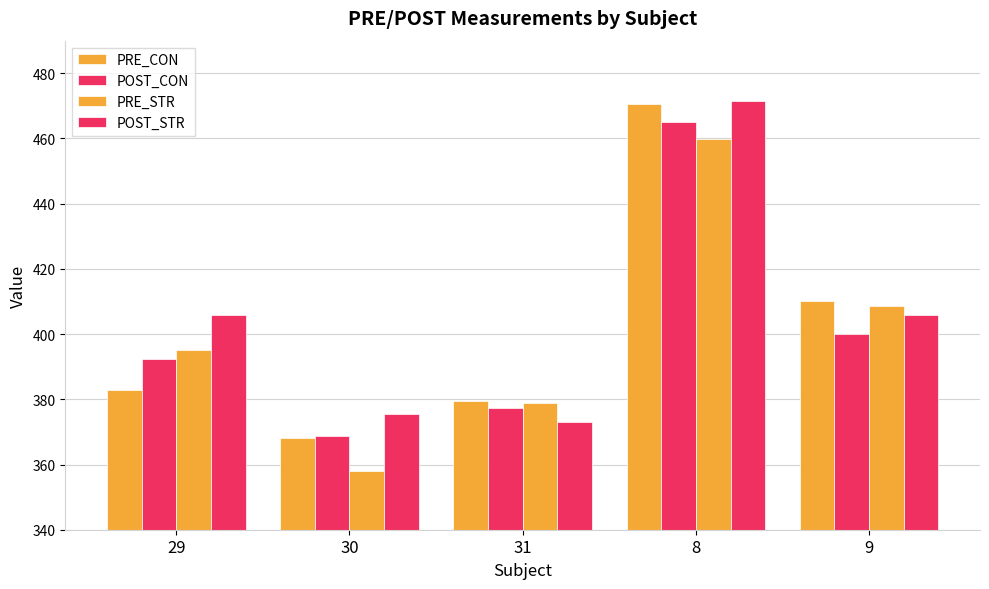

The value of PRE_STR at 9 is 578.4. True or false?

False